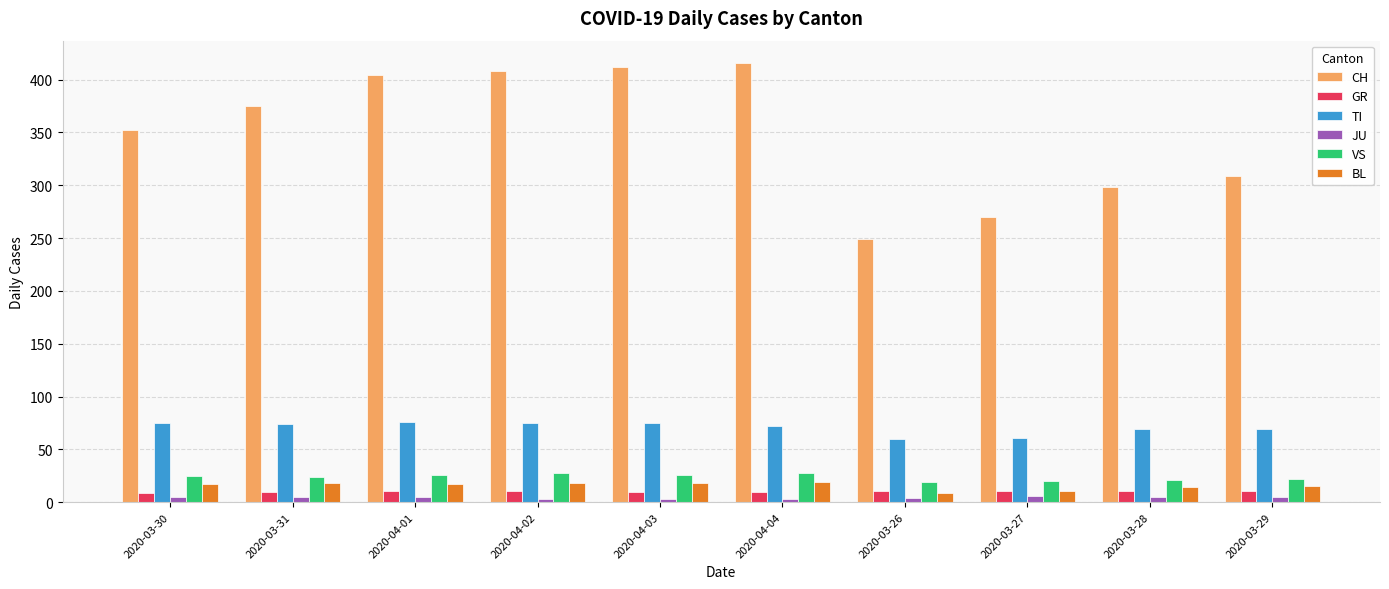

What is the greatest value displayed?

416